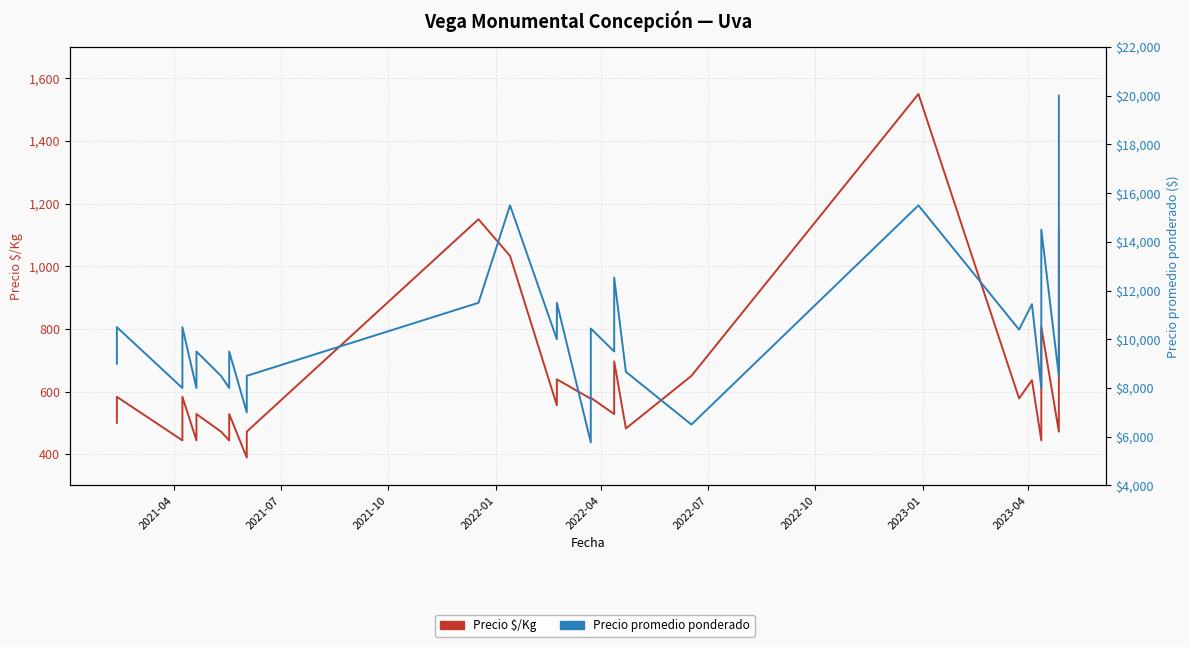

True or false: Precio $/Kg and Precio promedio ponderado intersect in this chart.

False